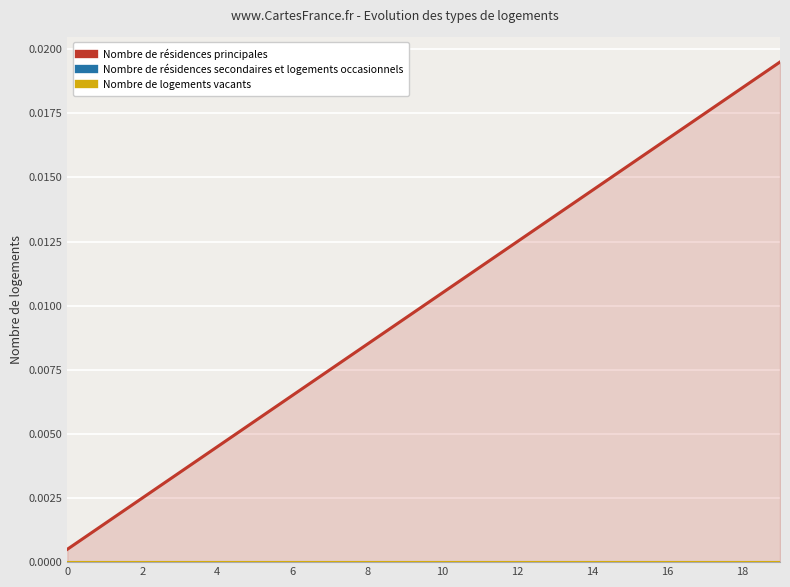

Is the value of Nombre de résidences secondaires et logements occasionnels at 16 greater than the value of Nombre de logements vacants at 12?

No